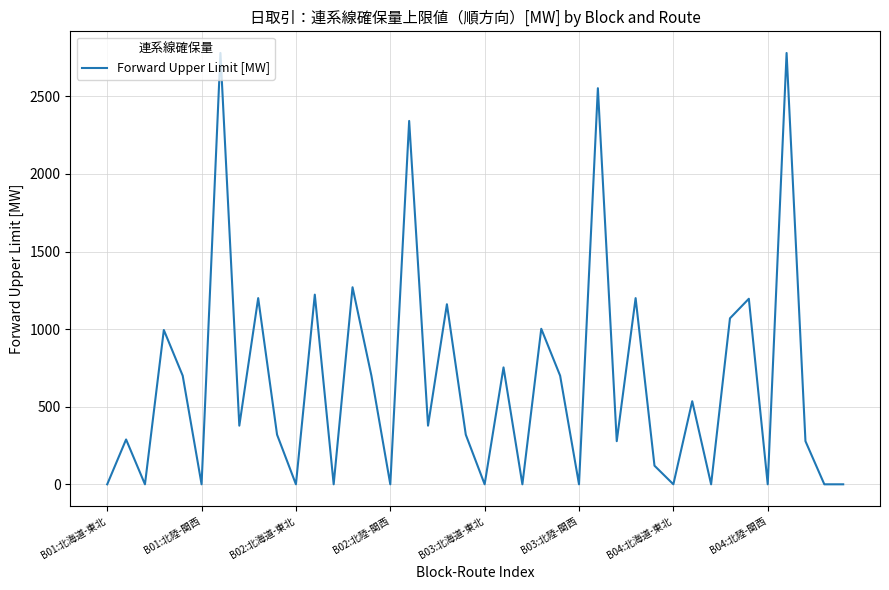

What is the greatest value displayed?

2780.0